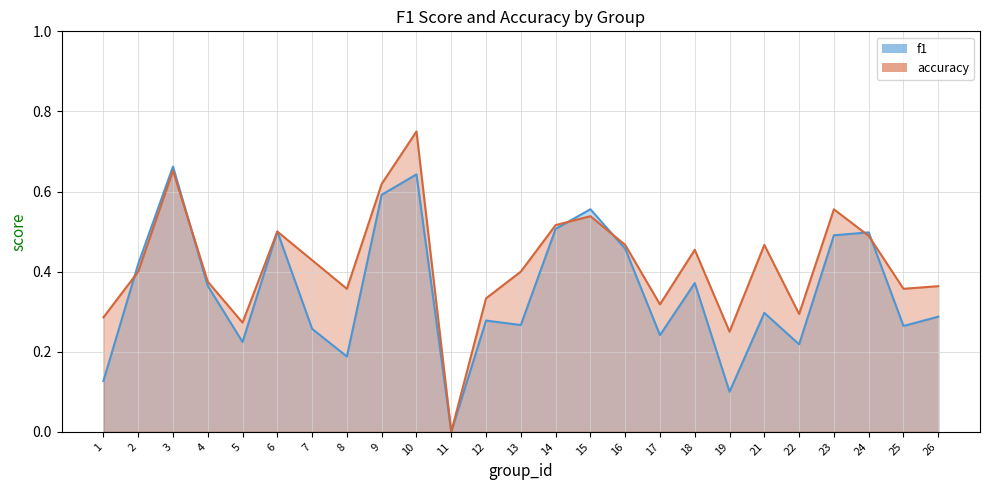

Where is the first local maximum for f1?

3